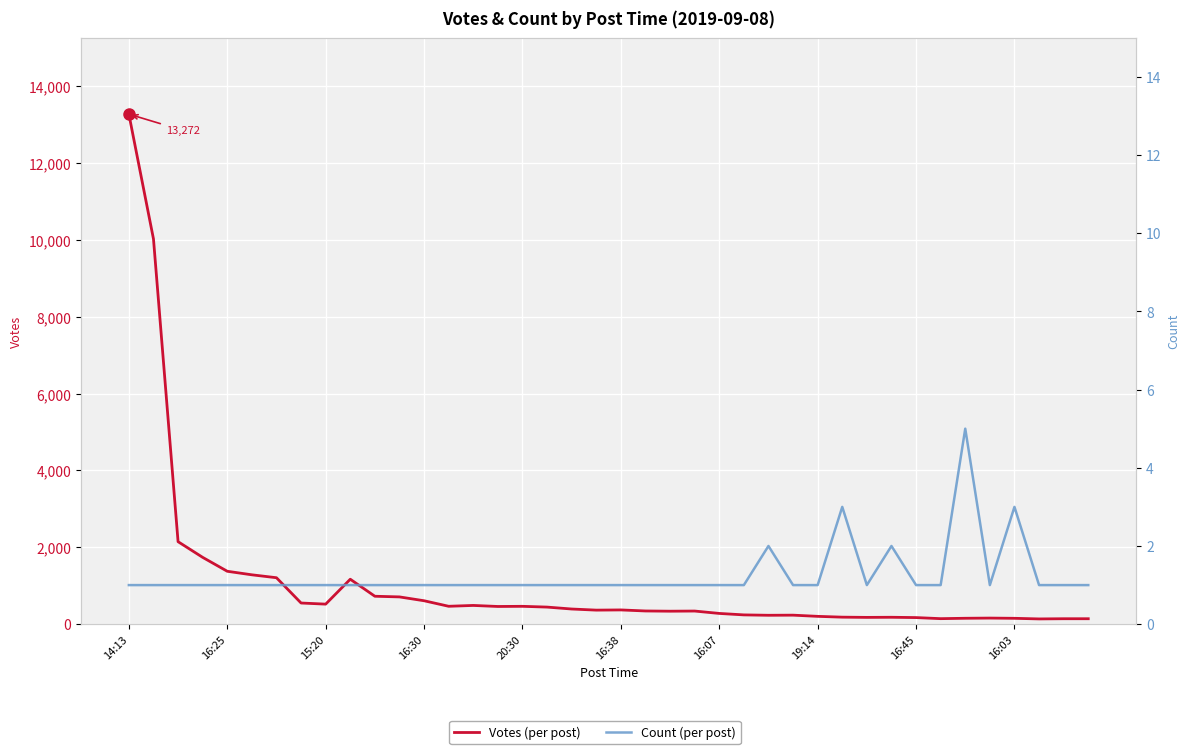

How many Count values are between 1 and 2?

37